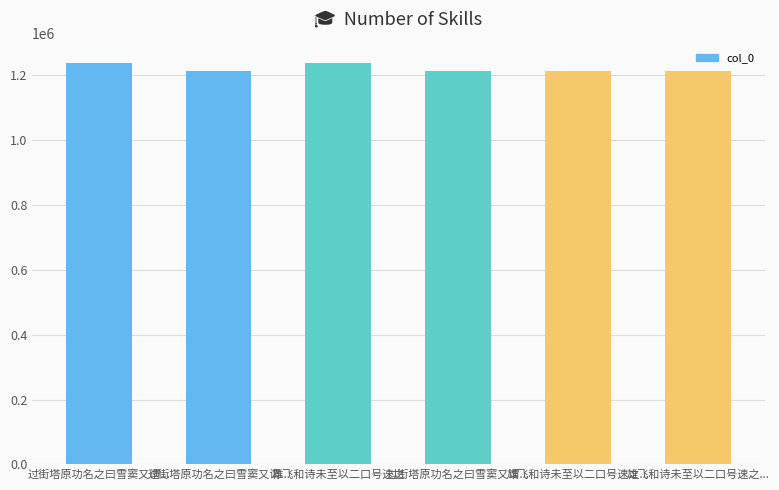

List the labels in order of value, smallest first.

雄飞和诗未至以二口号速之..., 雄飞和诗未至以二口号速之..., 过街塔原功名之曰雪窦又谓..., 过街塔原功名之曰雪窦又谓..., 雄飞和诗未至以二口号速之, 过街塔原功名之曰雪窦又谓...